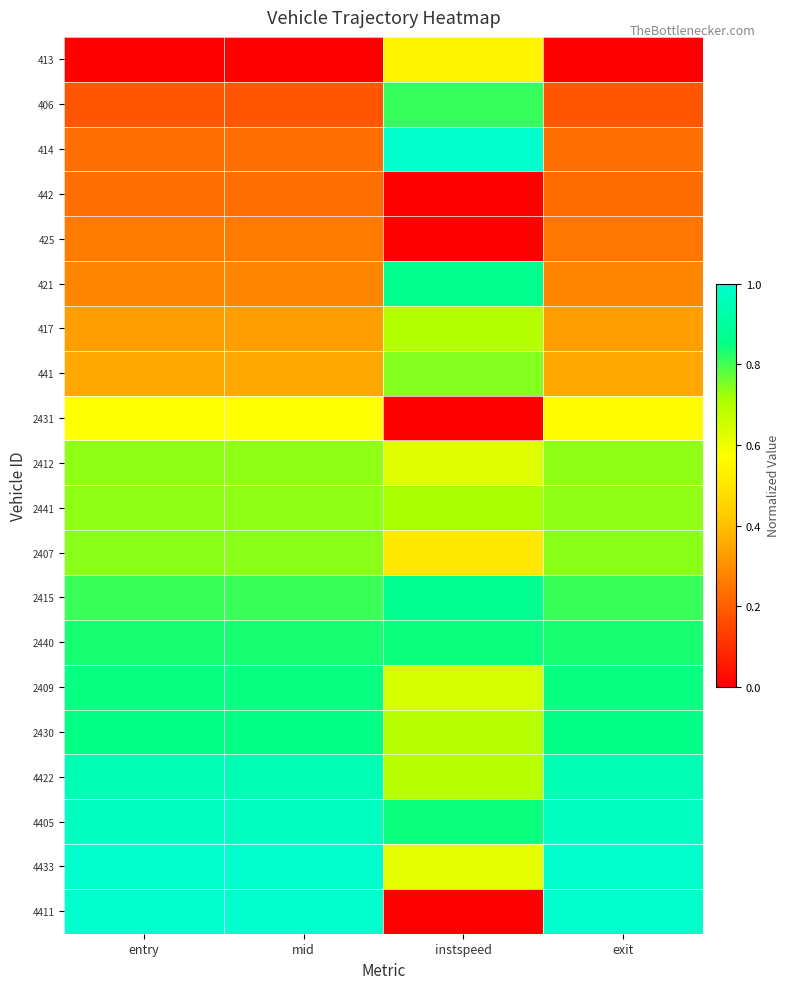

Reading right to left, extract all data points from this chart.

413: exit=0.0	instspeed=0.5	mid=0.0	entry=0.0
406: exit=0.2	instspeed=0.8	mid=0.2	entry=0.2
414: exit=0.2	instspeed=1.0	mid=0.2	entry=0.2
442: exit=0.2	instspeed=0.0	mid=0.2	entry=0.2
425: exit=0.3	instspeed=0.0	mid=0.3	entry=0.3
421: exit=0.3	instspeed=0.9	mid=0.3	entry=0.3
417: exit=0.3	instspeed=0.7	mid=0.3	entry=0.3
441: exit=0.4	instspeed=0.7	mid=0.4	entry=0.4
2431: exit=0.6	instspeed=0.0	mid=0.6	entry=0.6
2412: exit=0.7	instspeed=0.6	mid=0.7	entry=0.7
2441: exit=0.7	instspeed=0.7	mid=0.7	entry=0.7
2407: exit=0.7	instspeed=0.5	mid=0.7	entry=0.7
2415: exit=0.8	instspeed=0.9	mid=0.8	entry=0.8
2440: exit=0.8	instspeed=0.8	mid=0.8	entry=0.8
2409: exit=0.8	instspeed=0.6	mid=0.8	entry=0.8
2430: exit=0.9	instspeed=0.7	mid=0.9	entry=0.9
4422: exit=1.0	instspeed=0.7	mid=1.0	entry=1.0
4405: exit=1.0	instspeed=0.8	mid=1.0	entry=1.0
4433: exit=1.0	instspeed=0.6	mid=1.0	entry=1.0
4411: exit=1.0	instspeed=0.0	mid=1.0	entry=1.0